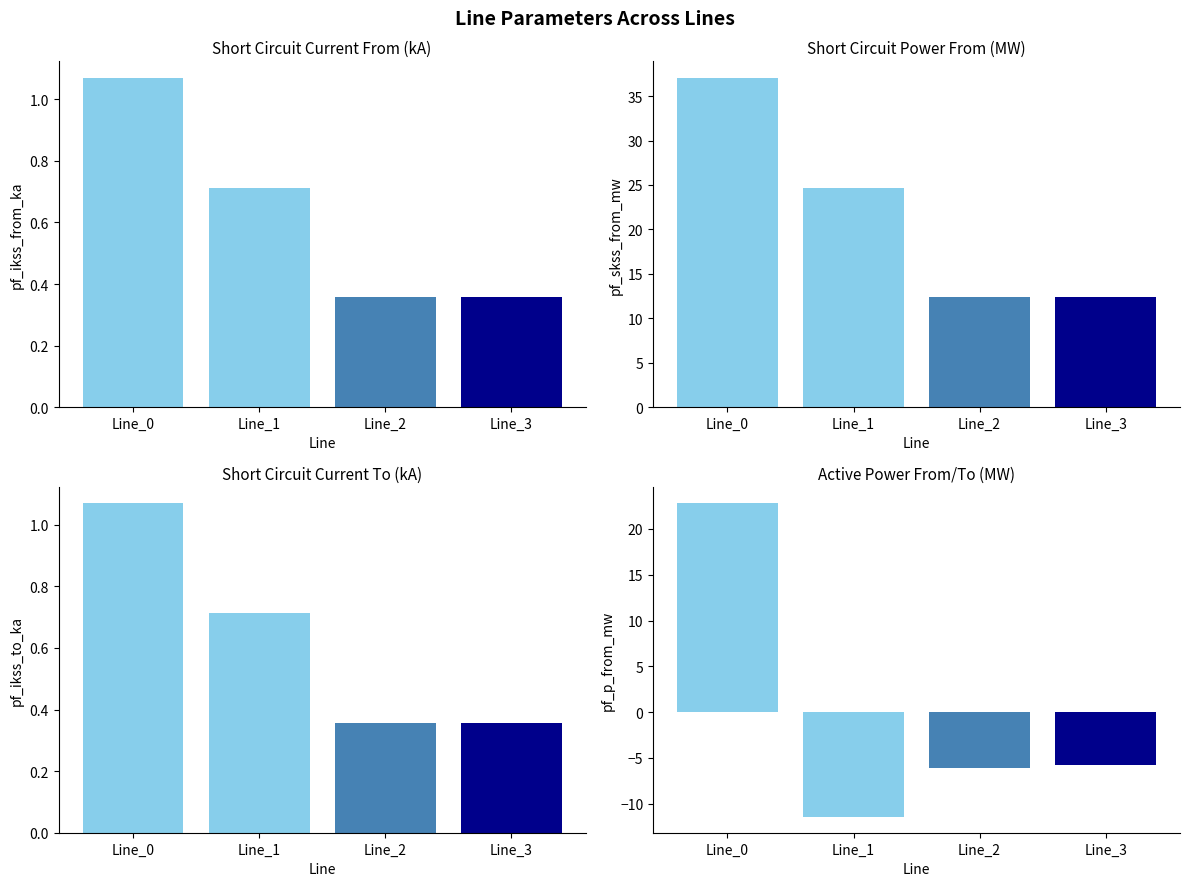

At how many categories does at least one series exceed 17?

2